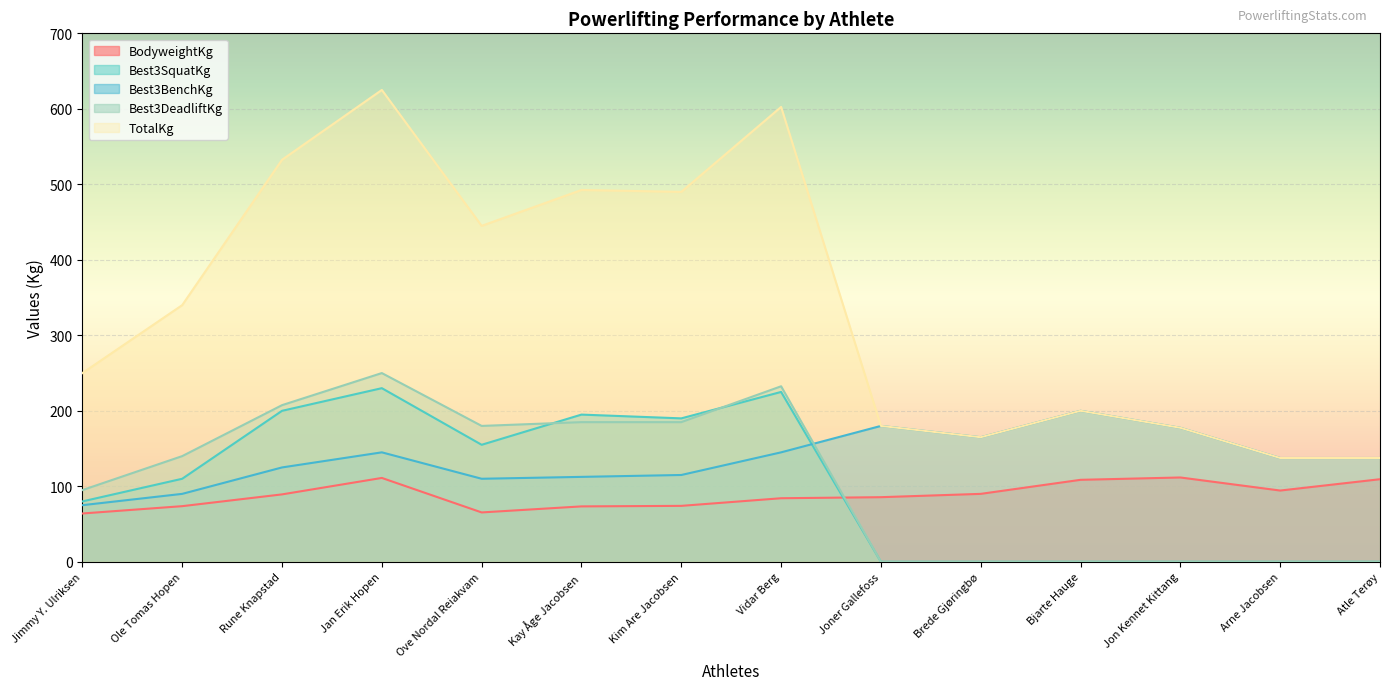

Where does the Best3BenchKg series first go above 137?

Jan Erik Hopen